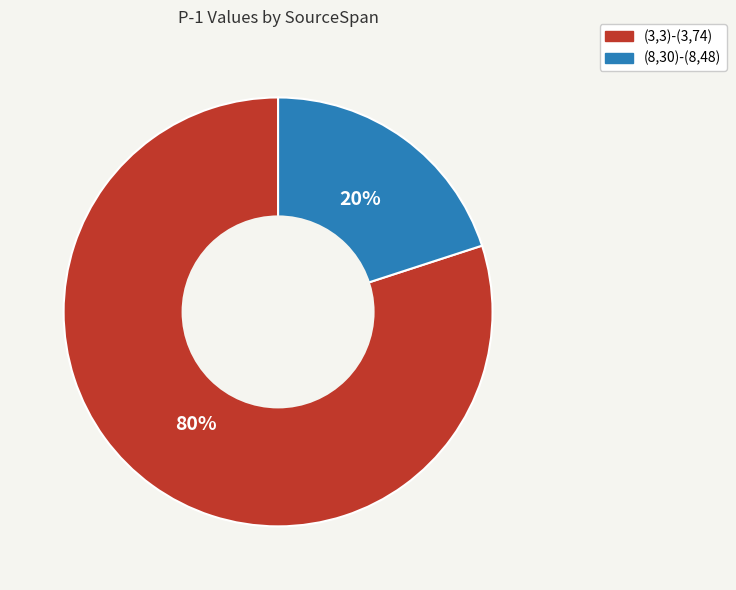

Between (8,30)-(8,48) and (3,3)-(3,74), which is larger?

(3,3)-(3,74)